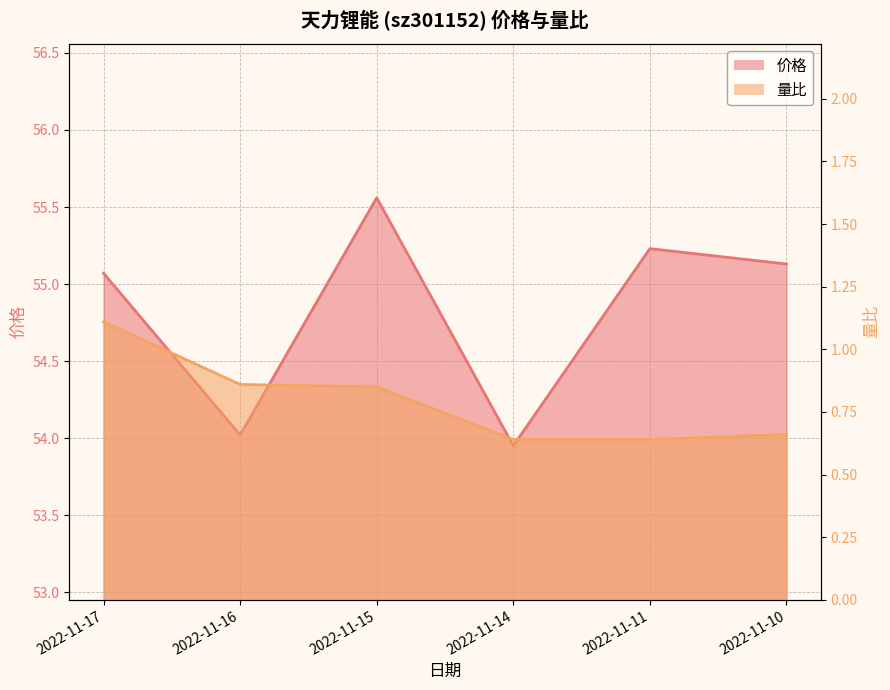

How many lines are shown in the chart?

2